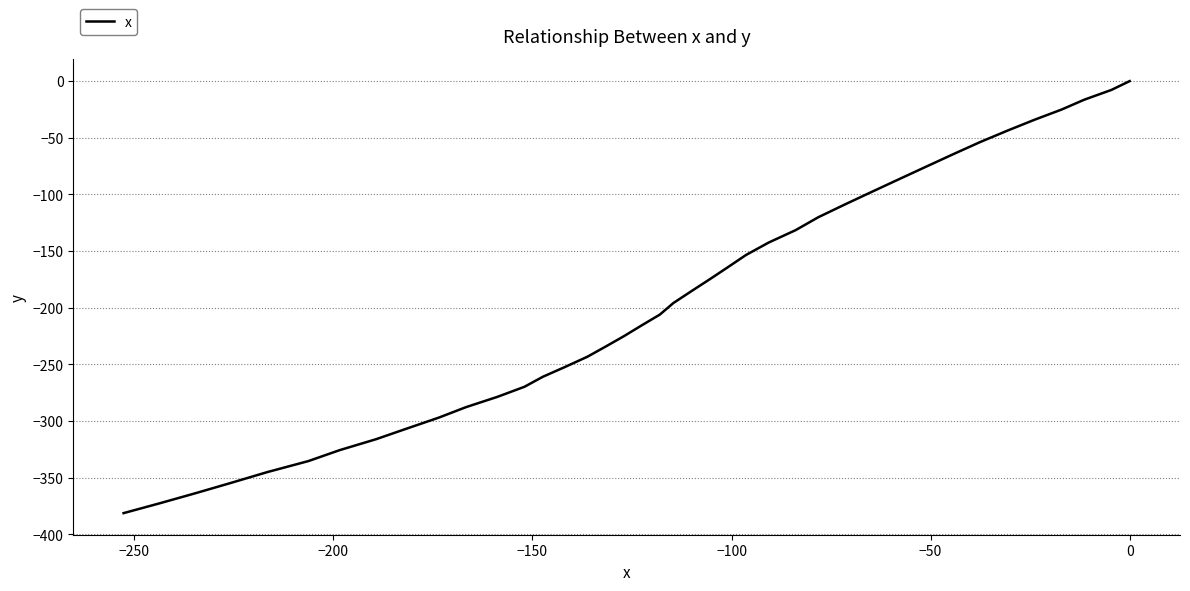

How many lines are shown in the chart?

1